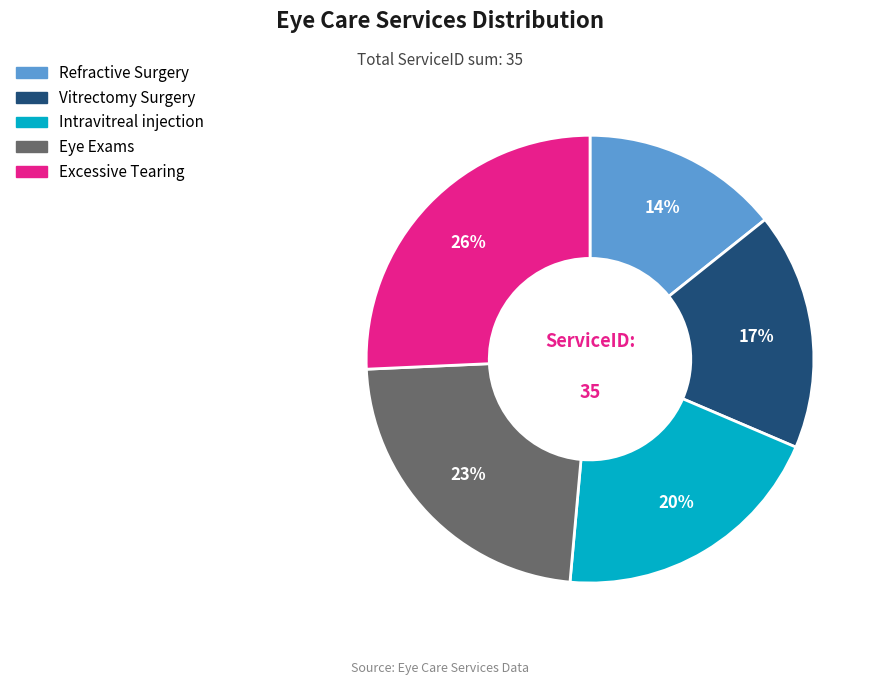

Is Refractive Surgery the majority of the pie?

No